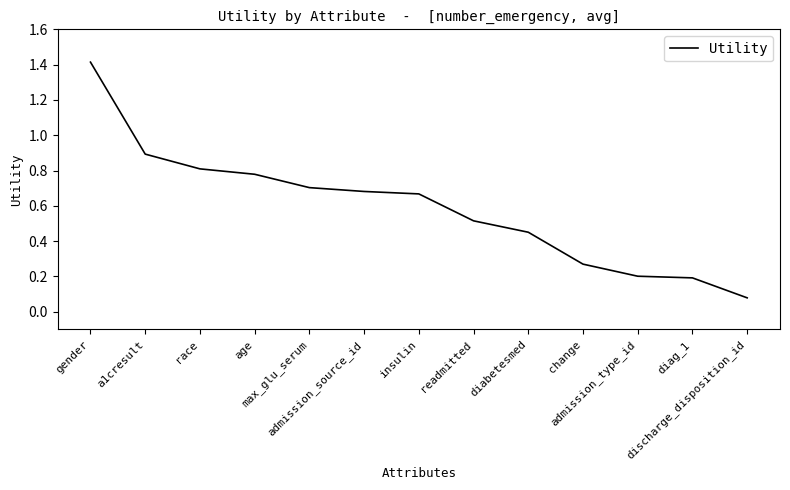

What is the difference between the maximum and minimum values?

1.3